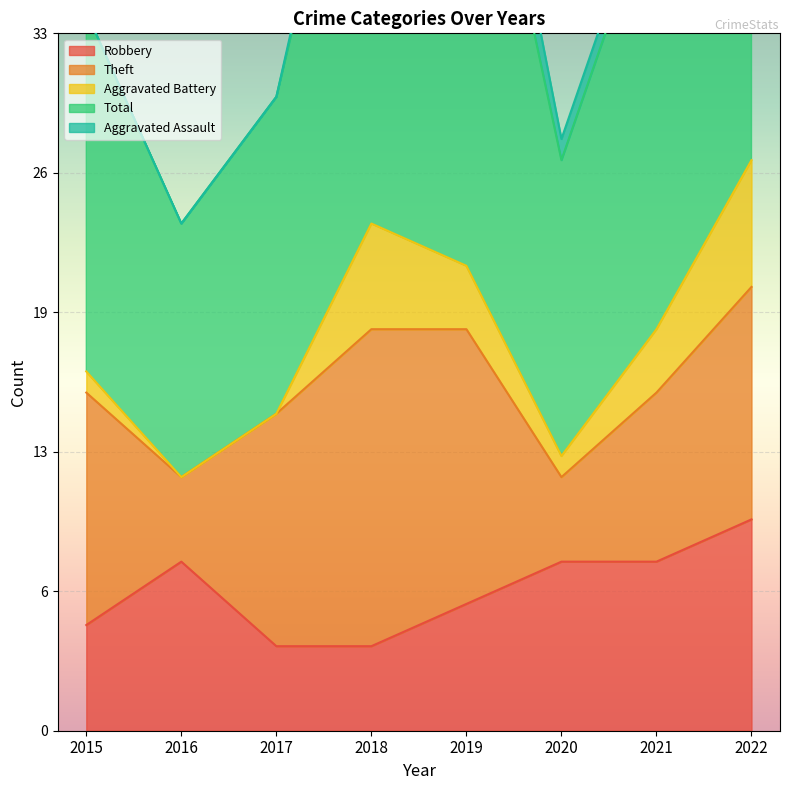

What is the difference between the maximum and minimum values in the Theft series?

11